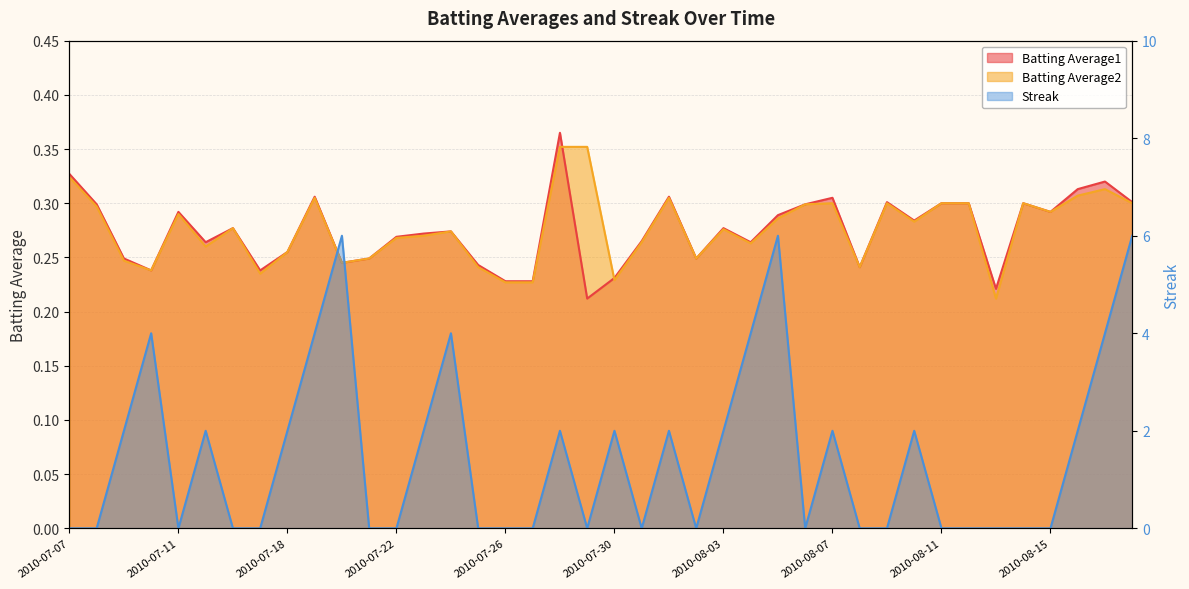

Reading left to right, extract all data points from this chart.

Batting Average1: 0.3	0.3	0.2	0.2	0.3	0.3	0.3	0.2	0.3	0.3	0.2	0.2	0.3	0.3	0.3	0.2	0.2	0.2	0.4	0.2	0.2	0.3	0.3	0.2	0.3	0.3	0.3	0.3	0.3	0.2	0.3	0.3	0.3	0.3	0.2	0.3	0.3	0.3	0.3	0.3
Batting Average2: 0.3	0.3	0.2	0.2	0.3	0.3	0.3	0.2	0.3	0.3	0.2	0.2	0.3	0.3	0.3	0.2	0.2	0.2	0.4	0.4	0.2	0.3	0.3	0.2	0.3	0.3	0.3	0.3	0.3	0.2	0.3	0.3	0.3	0.3	0.2	0.3	0.3	0.3	0.3	0.3
Streak: 0.0	0.0	2.0	4.0	0.0	2.0	0.0	0.0	2.0	4.0	6.0	0.0	0.0	2.0	4.0	0.0	0.0	0.0	2.0	0.0	2.0	0.0	2.0	0.0	2.0	4.0	6.0	0.0	2.0	0.0	0.0	2.0	0.0	0.0	0.0	0.0	0.0	2.0	4.0	6.0